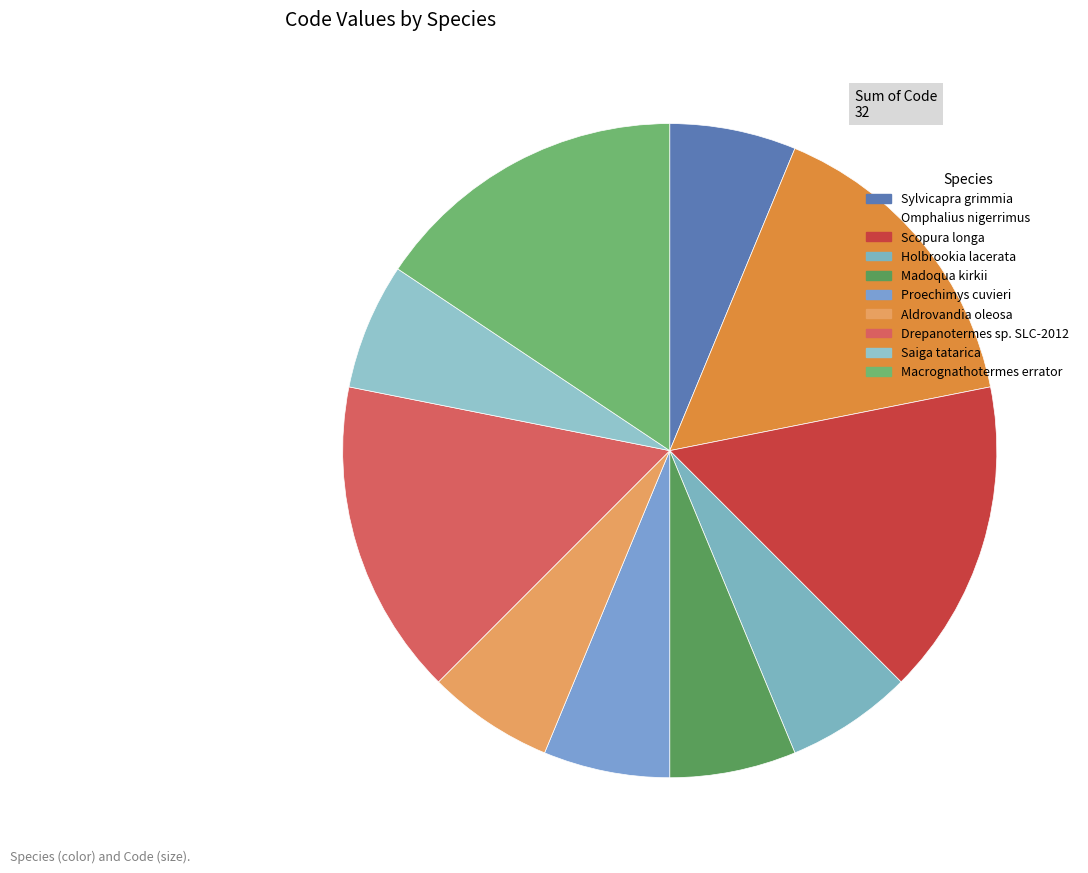

Which slice is the largest?

Omphalius nigerrimus